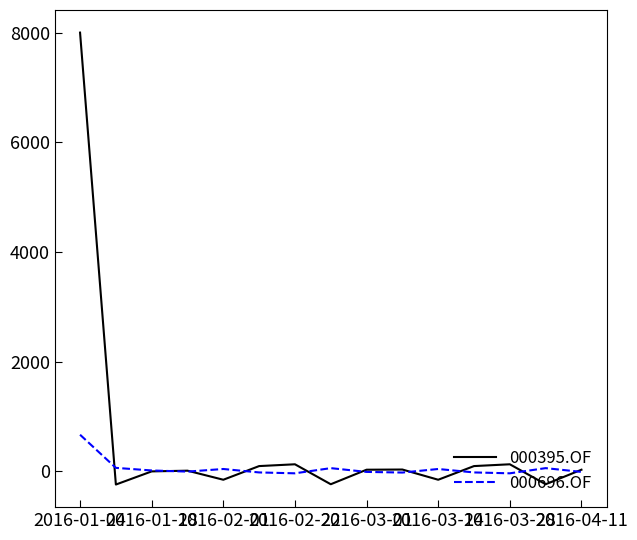

True or false: 000395.OF has more than 1 points higher than both neighbors.

True